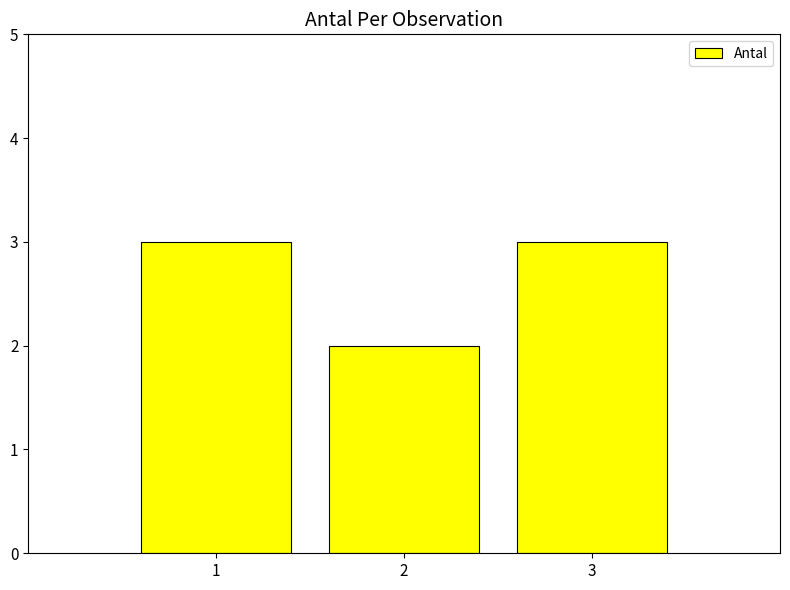

How many data points are less than 3?

1